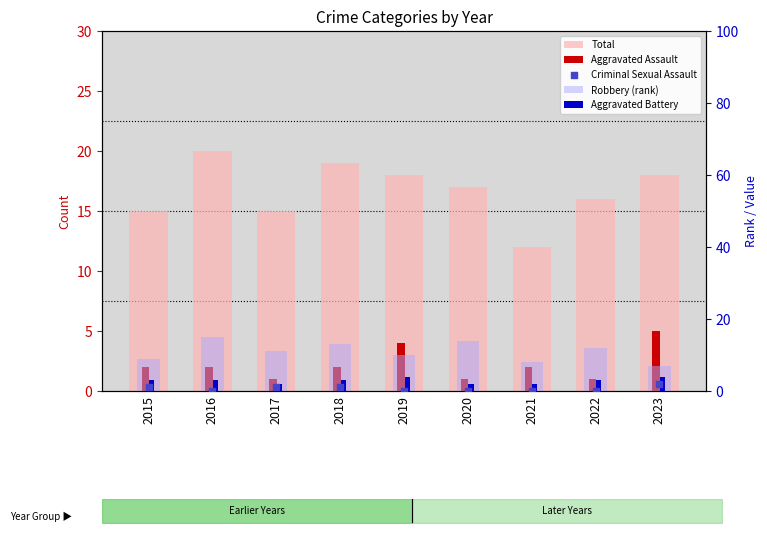

What are all the series names shown in the legend?

Total, Aggravated Assault, Robbery (rank), Aggravated Battery, Criminal Sexual Assault